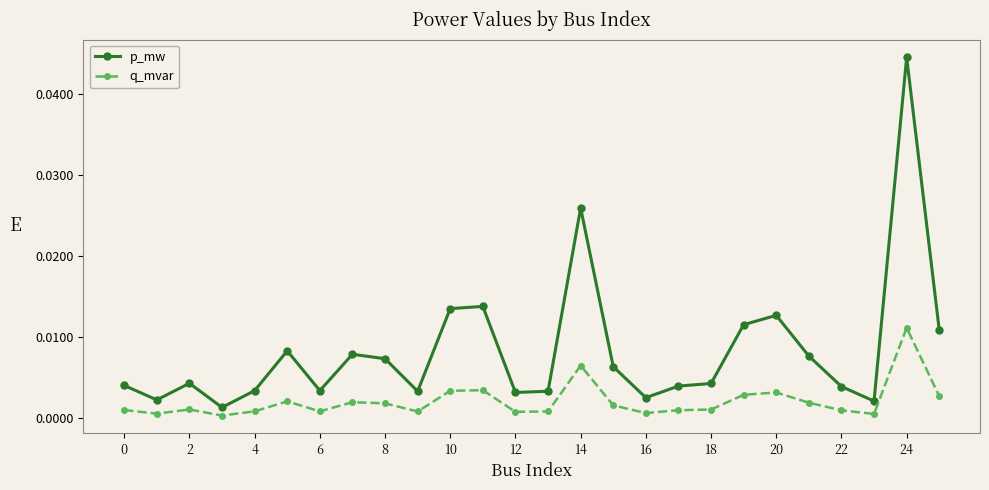

True or false: p_mw and q_mvar intersect in this chart.

False